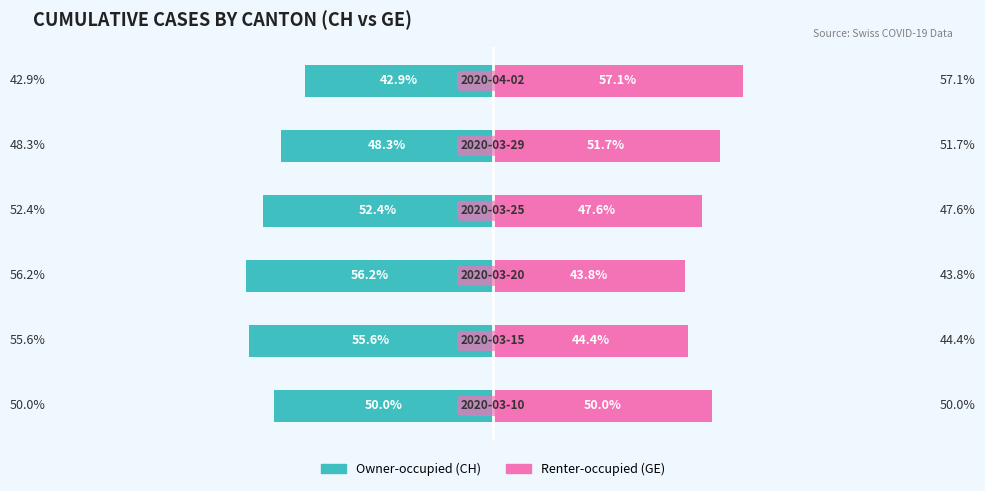

Rank the series by their maximum value, from lowest to highest.

Owner-occupied (CH), Renter-occupied (GE)